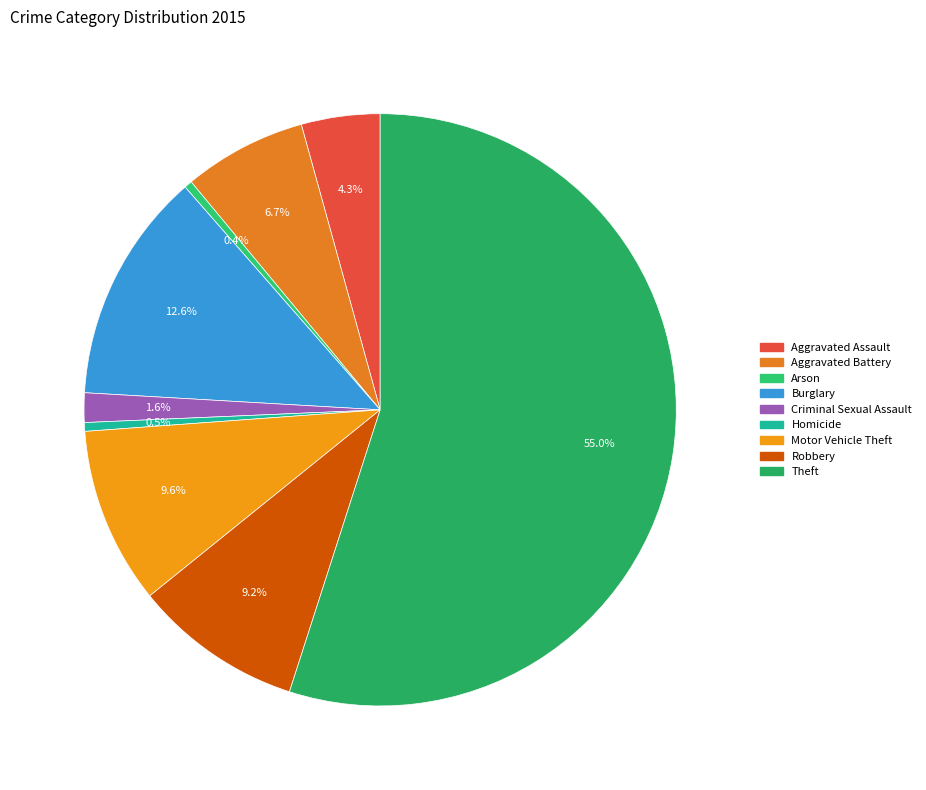

What is the largest slice in the pie chart?

Theft